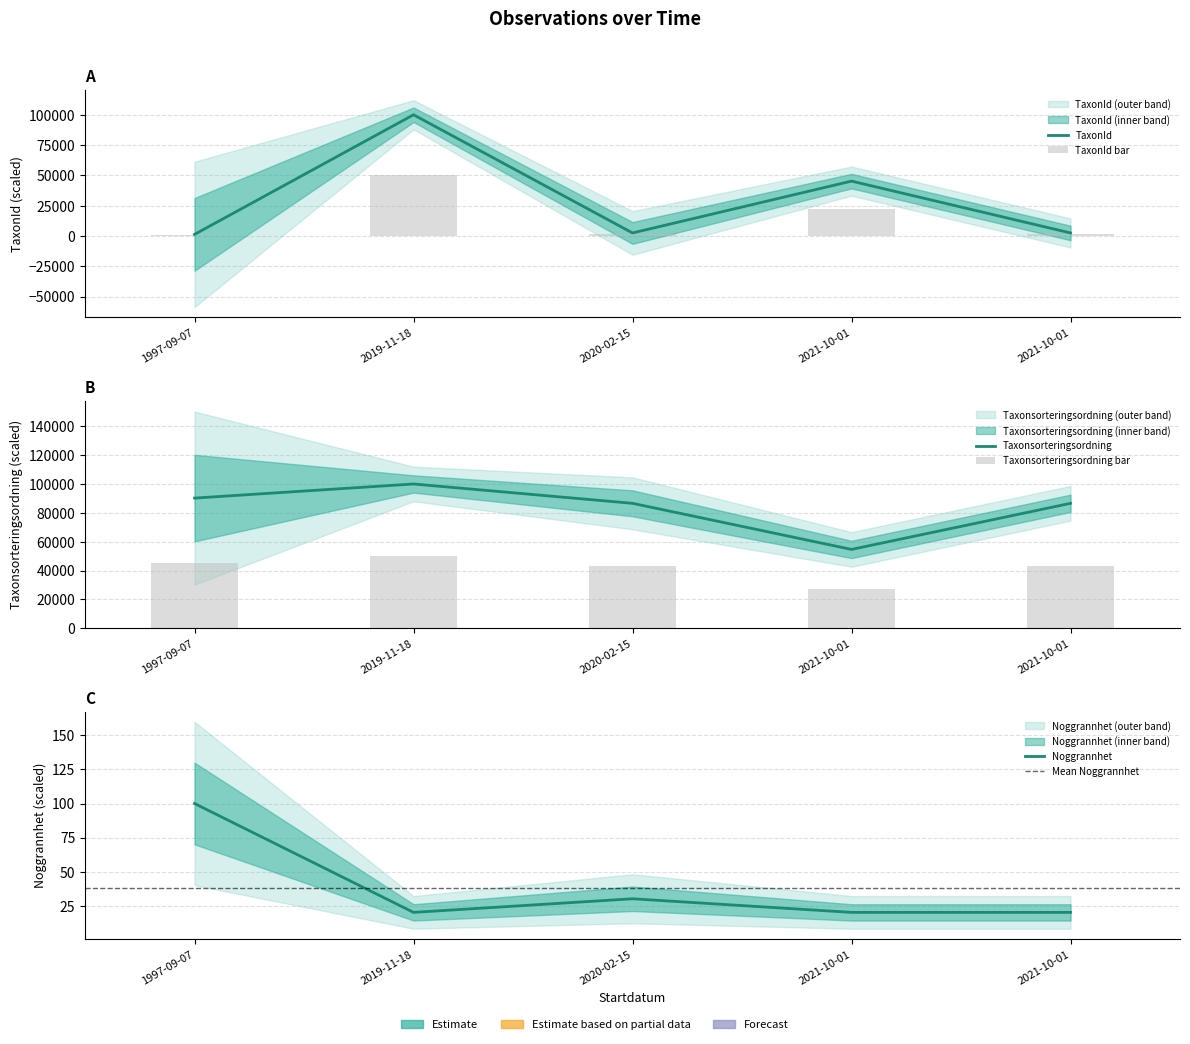

What value does the Taxonsorteringsordning series have at 2020-02-15?

86585.0